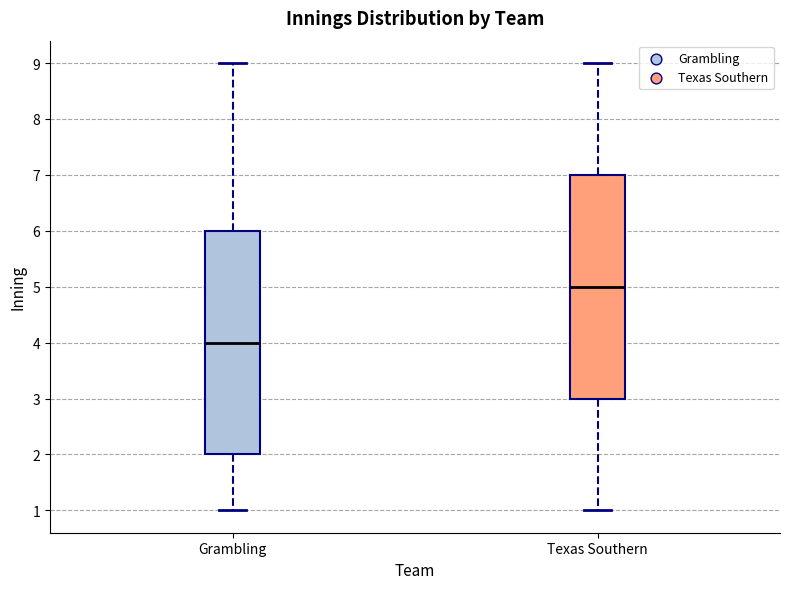

Reading left to right, read every box against the y-axis: the position of its median line, the range the box covers, and the ends of its whiskers. The values are not printed on the chart, so give them approximately, as read against the axis.

Grambling: median 4, box 2 to 6, whiskers 1 to 9
Texas Southern: median 5, box 3 to 7, whiskers 1 to 9